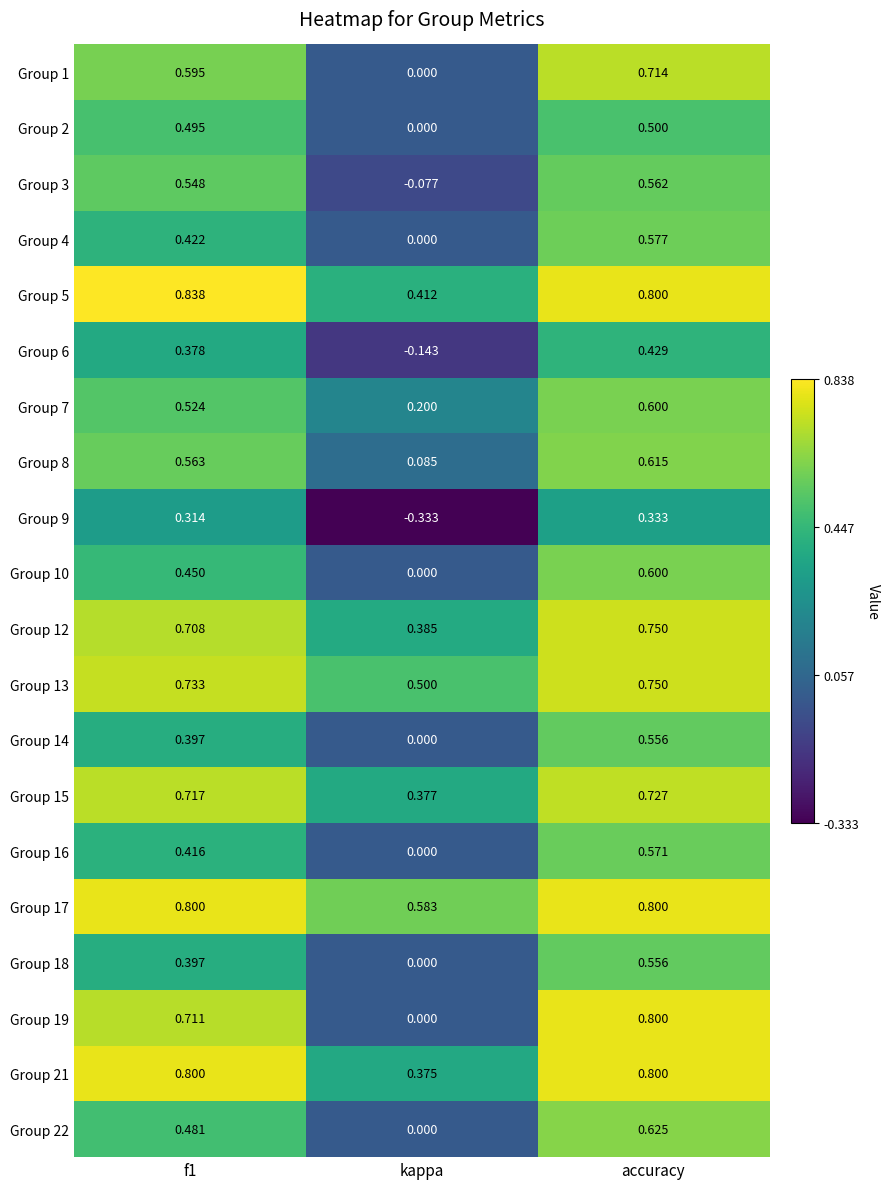

At which category is the sum across all series the highest?

accuracy